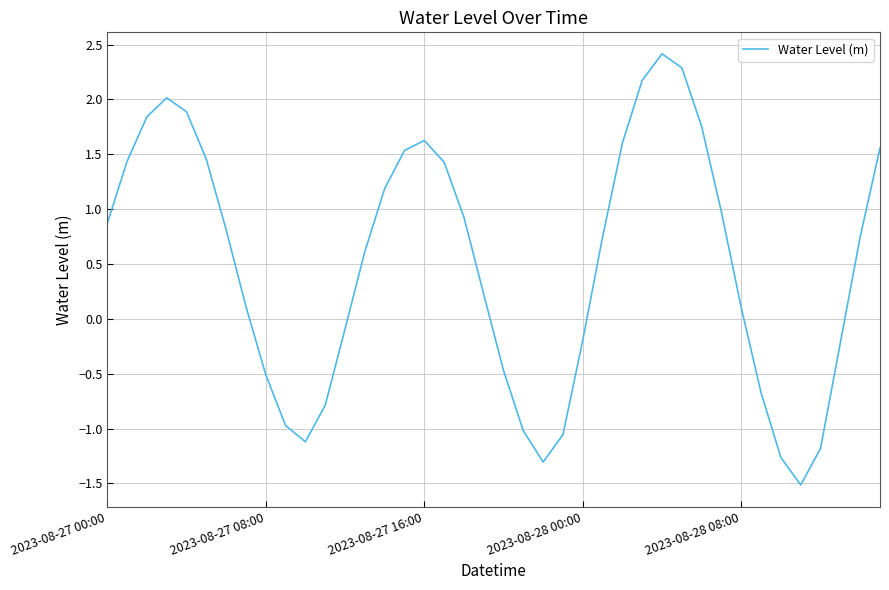

What is the greatest value displayed?

2.4